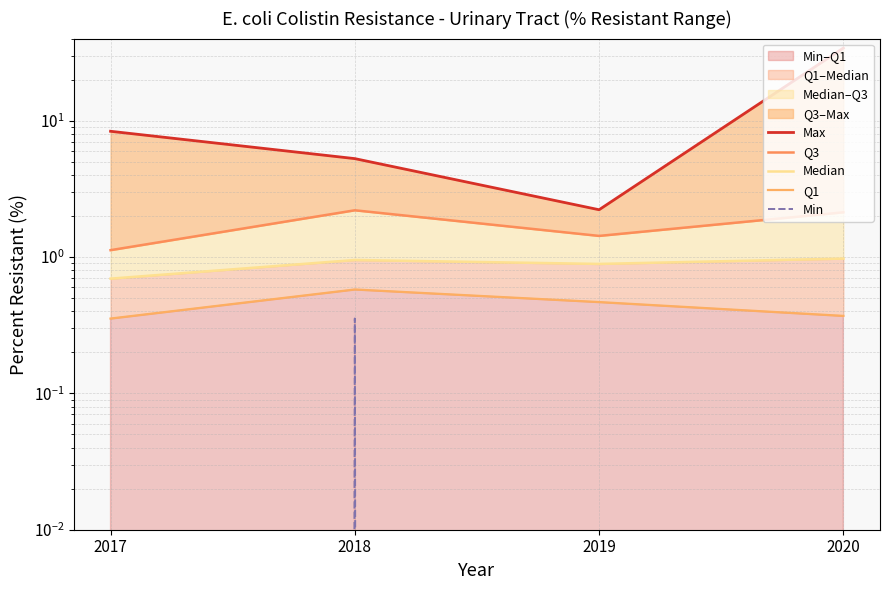

True or false: Q3 has more than 0 interior local peaks.

True